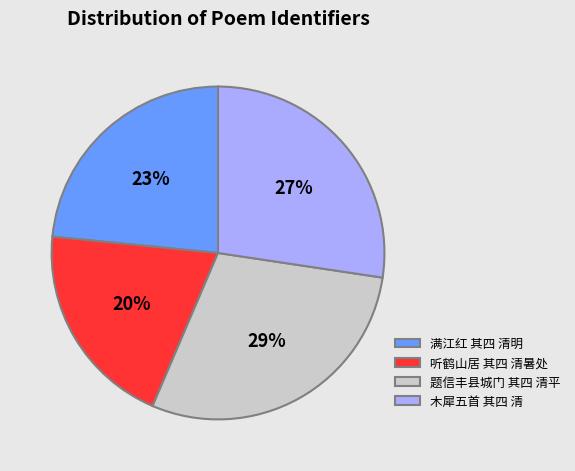

How many slices are in this pie chart?

4